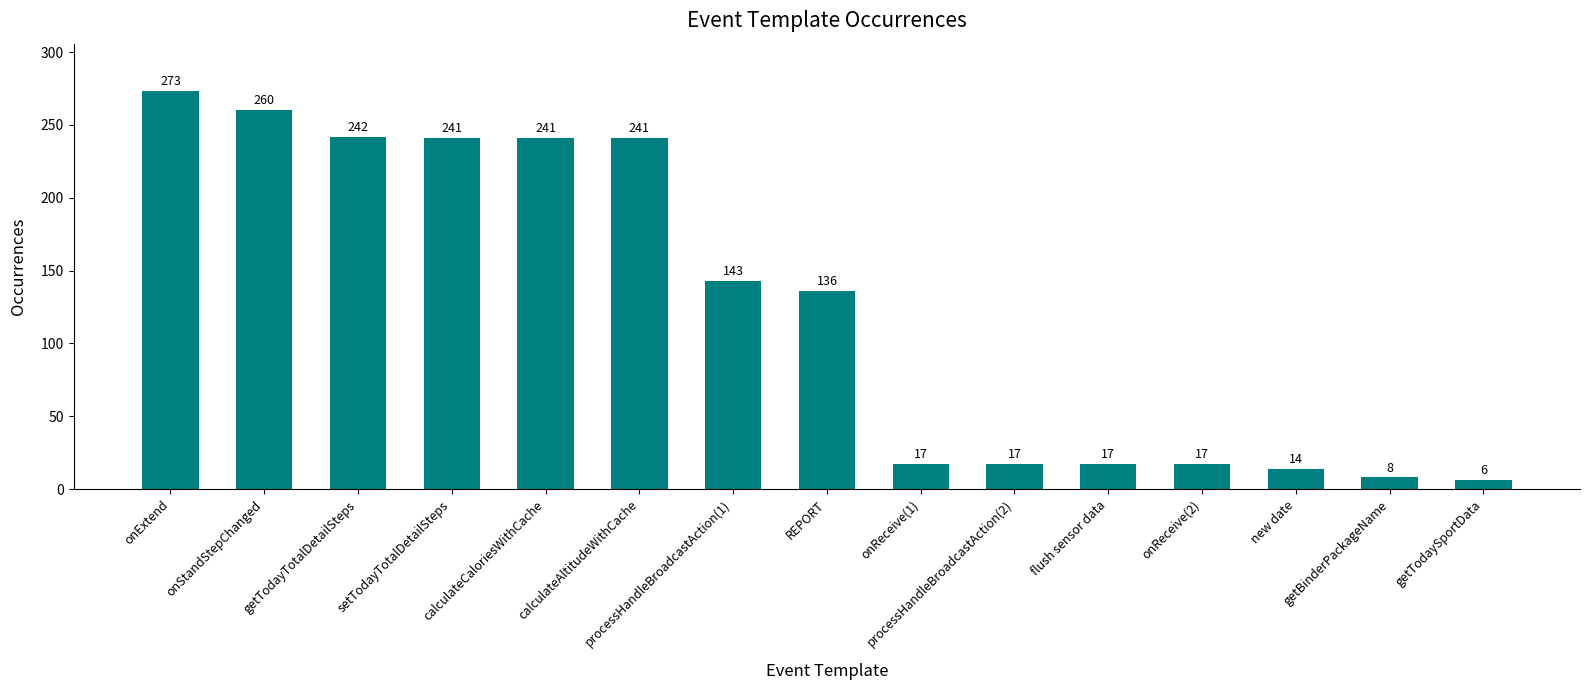

Reading left to right, transcribe all the data shown in this chart.

273	260	242	241	241	241	143	136	17	17	17	17	14	8	6